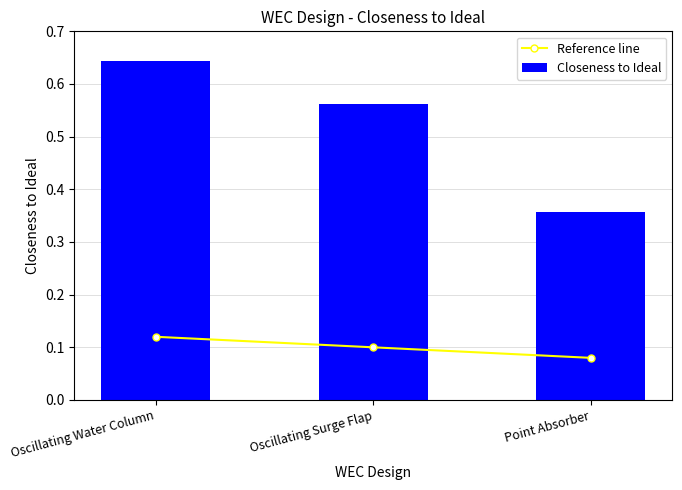

Which series changed the most between Oscillating Water Column and Oscillating Surge Flap?

Closeness to Ideal